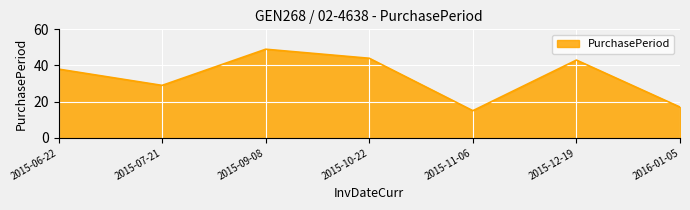

Is it true that the value at 2015-06-22 is 38?

True